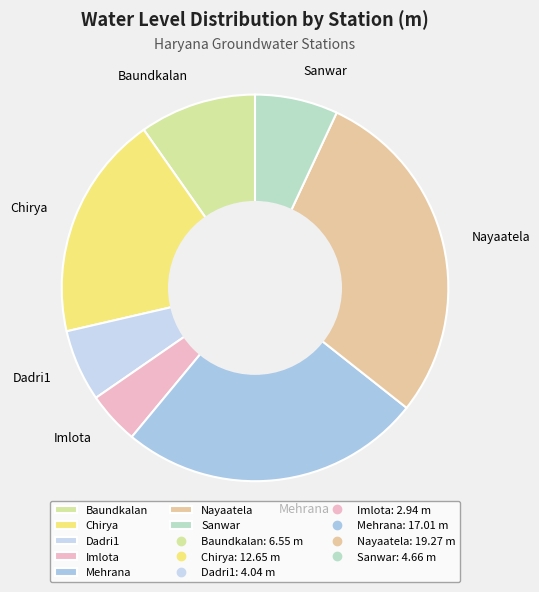

Is Dadri1 the majority of the pie?

No